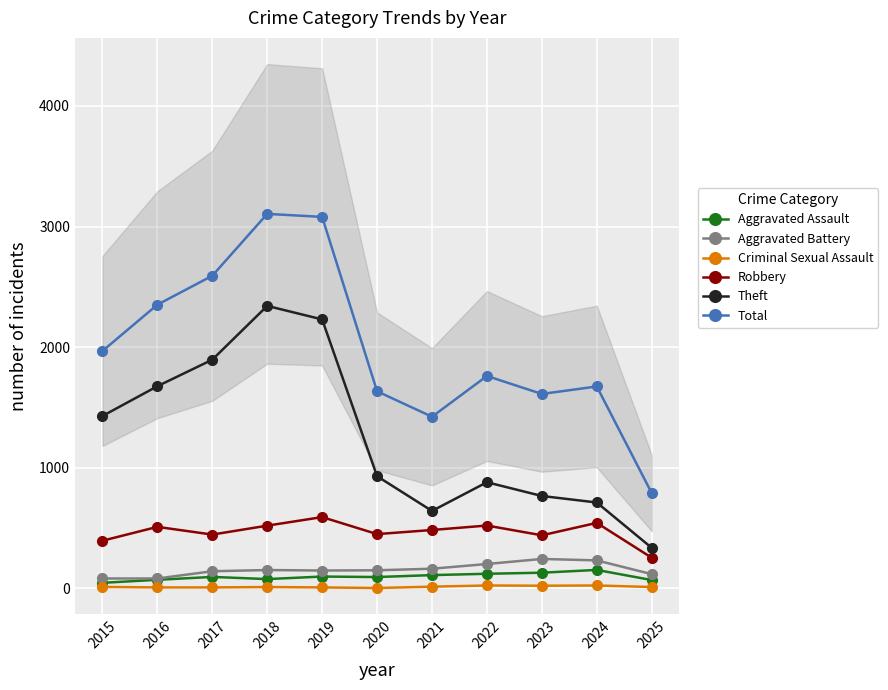

Which series has the widest spread of values?

Total